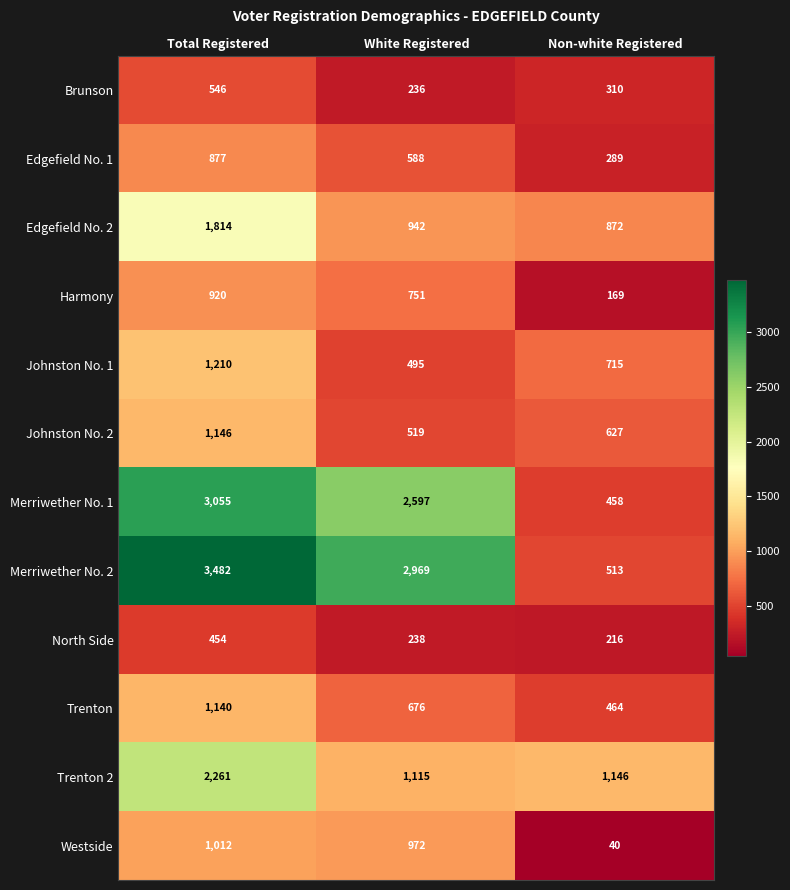

At White Registered, list the series in order from largest to smallest.

Merriwether No. 2, Merriwether No. 1, Trenton 2, Westside, Edgefield No. 2, Harmony, Trenton, Edgefield No. 1, Johnston No. 2, Johnston No. 1, North Side, Brunson